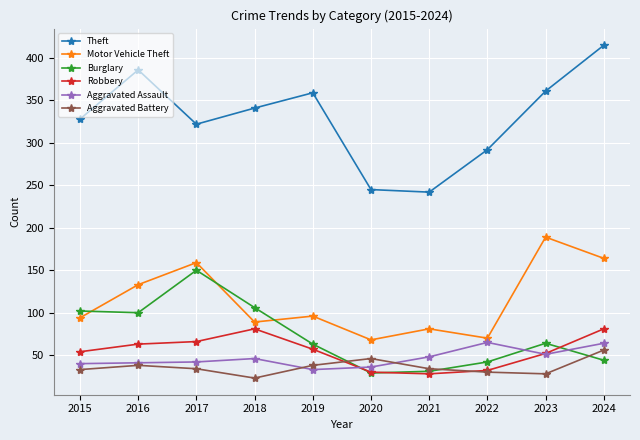

The Aggravated Battery series shows 56 at 2024. True or false?

True